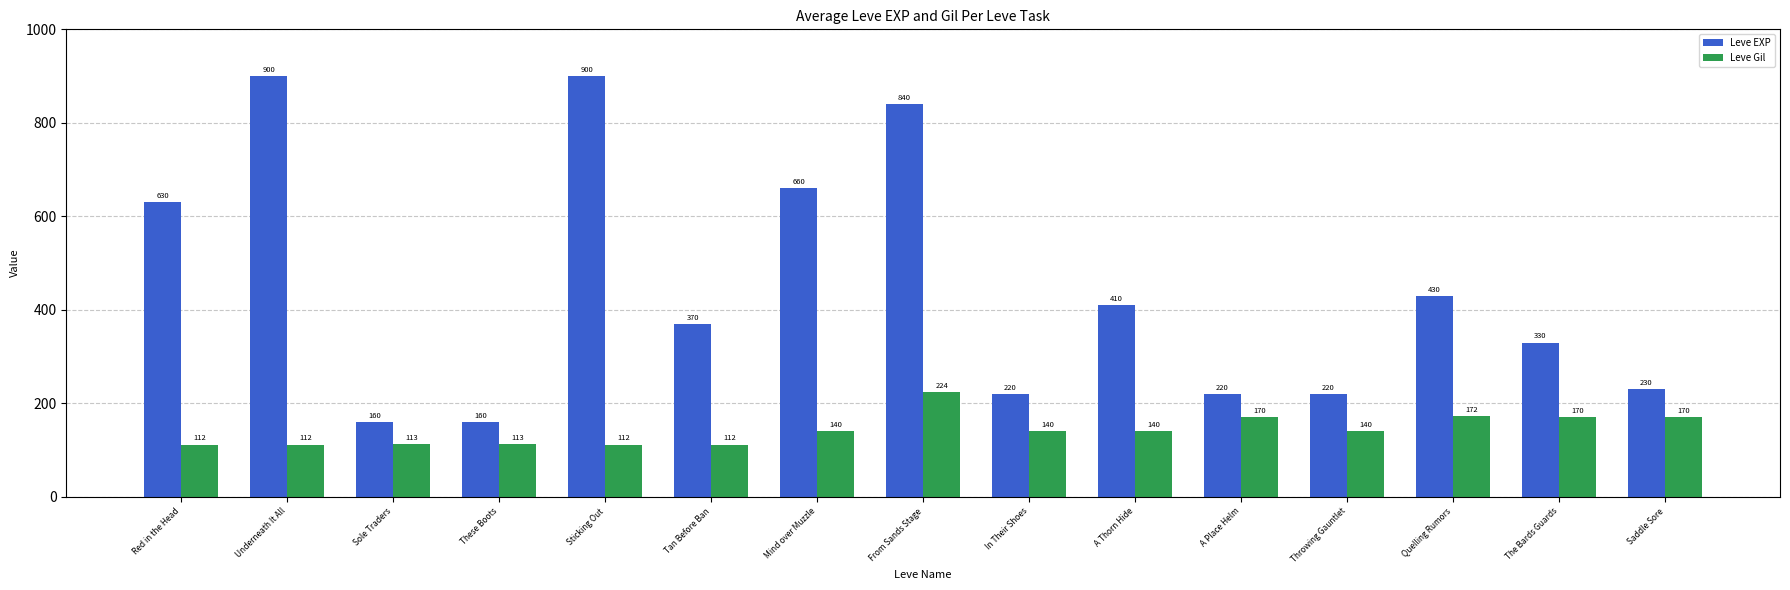

What is the difference between the maximum and minimum values in the Leve EXP series?

740